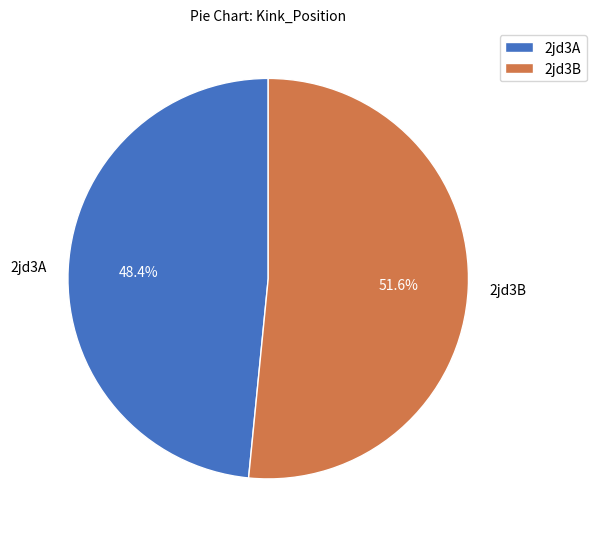

What is the smallest slice in the pie chart?

2jd3A